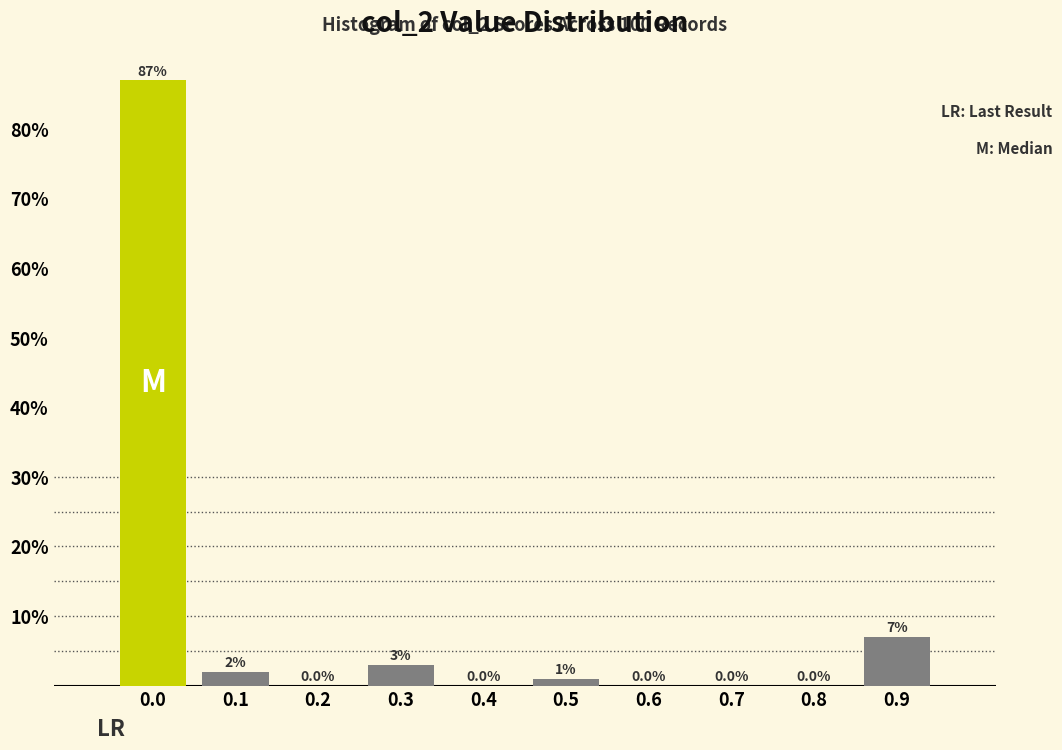

Reading left to right, what are all the values shown in this chart?

0.0=87.0	0.1=2.0	0.2=0.0	0.3=3.0	0.4=0.0	0.5=1.0	0.6=0.0	0.7=0.0	0.8=0.0	0.9=7.0